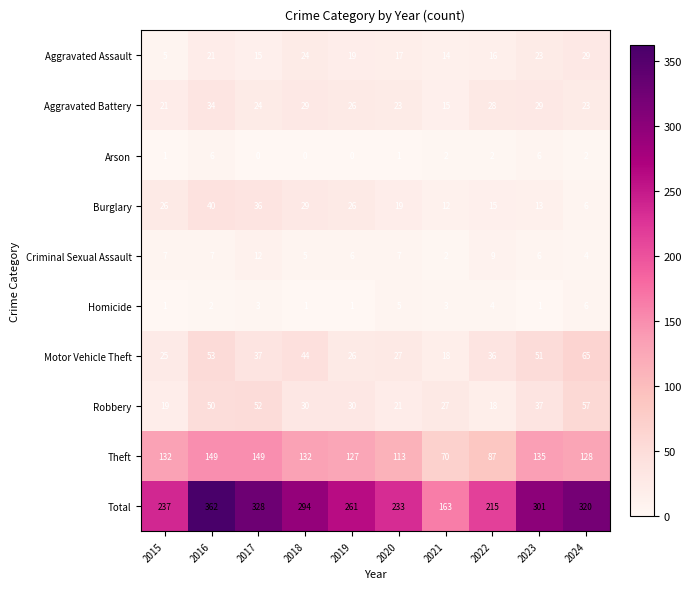

True or false: Robbery has a value of 62 at 2023.

False